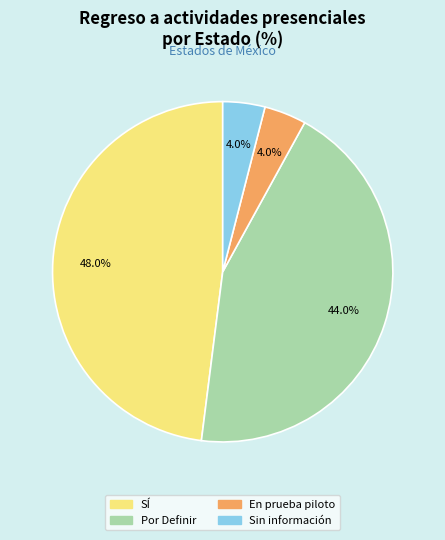

Is there any slice that represents more than half of the pie?

No